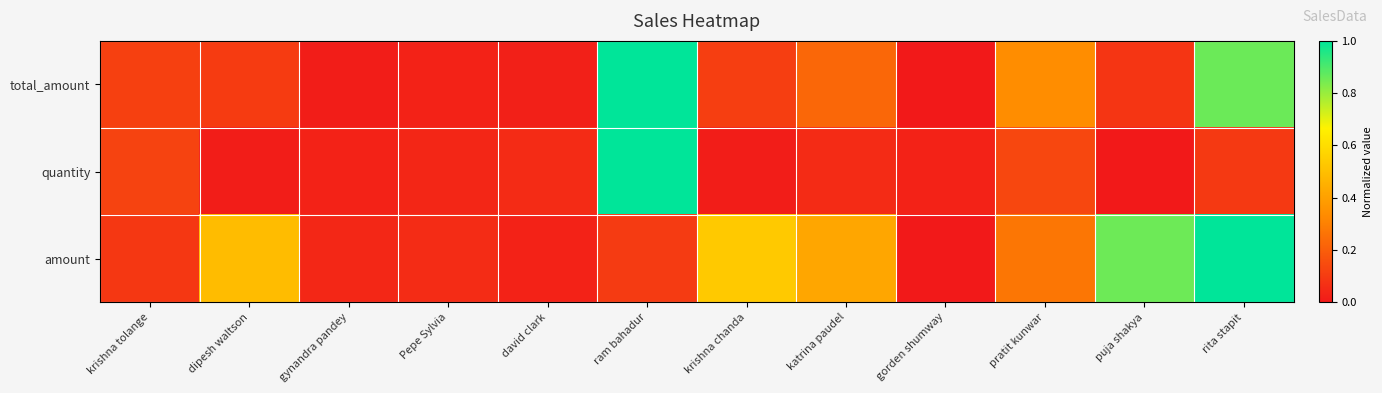

List the series in order of their peak value, highest first.

total_amount, quantity, amount